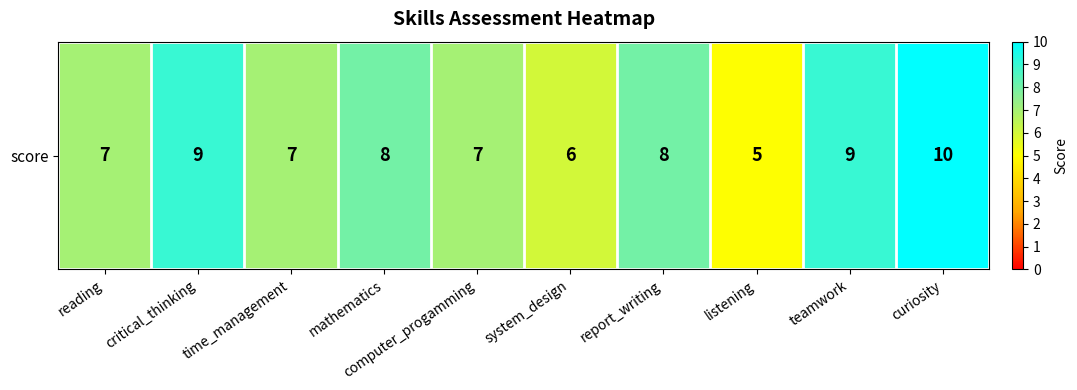

Which label corresponds to the smallest value in the chart?

listening